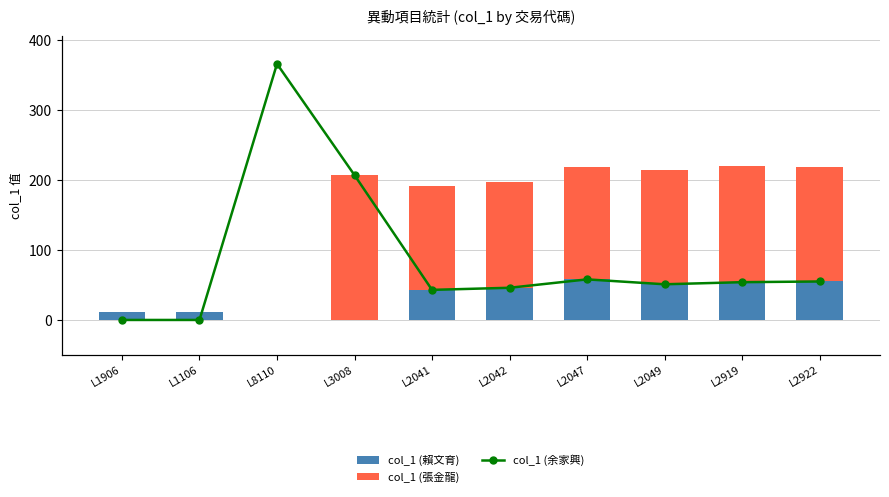

At which label does col_1 (余家興) reach its minimum?

L1906